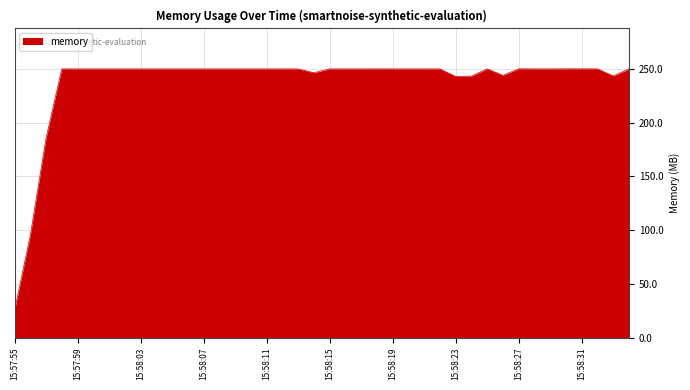

What is the maximum value shown in the chart?

249.9